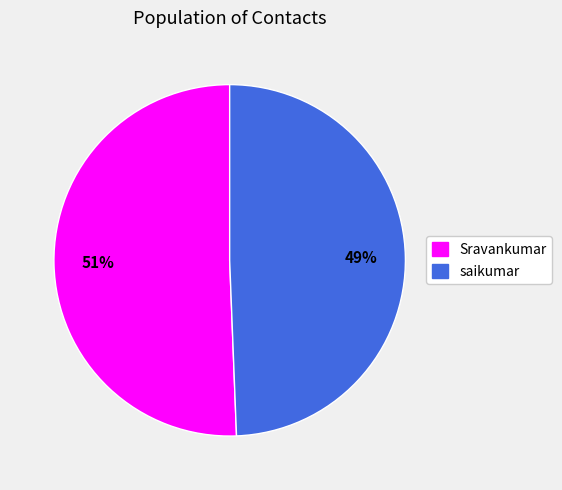

How many slices are in this pie chart?

2